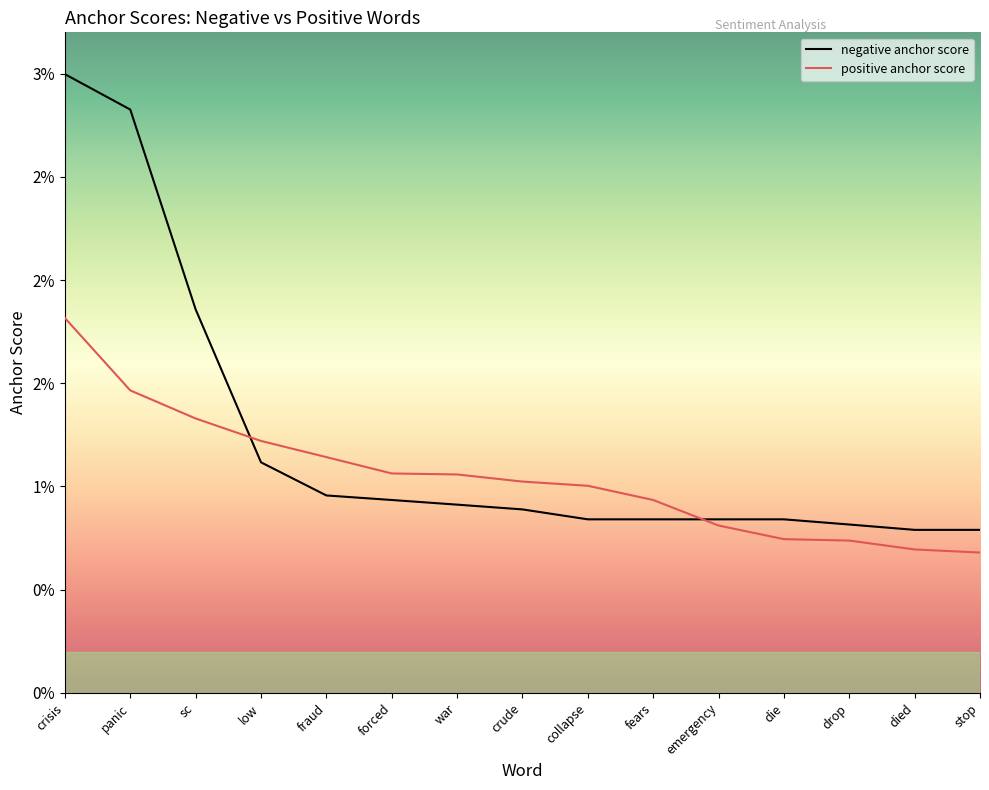

Does the chart display data point markers on the line(s)?

No